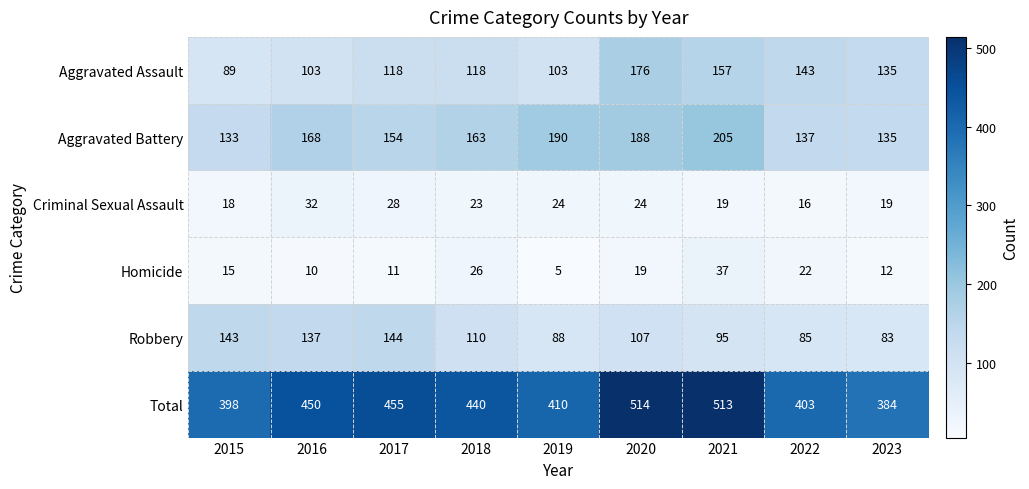

Is it true that Aggravated Battery equals 188 at 2020?

True